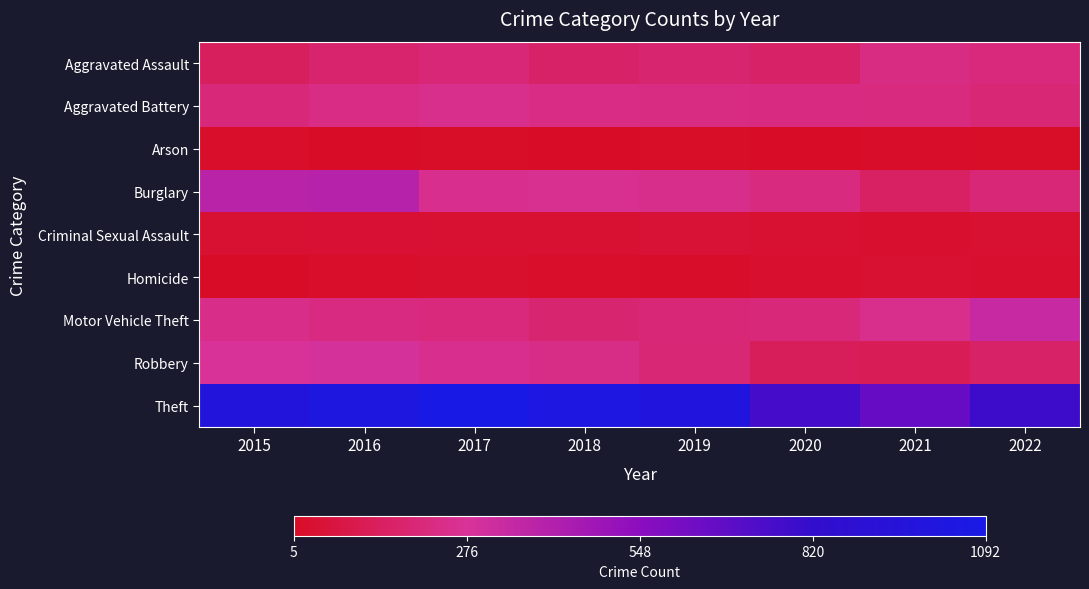

At which category is the sum across all series the highest?

2016